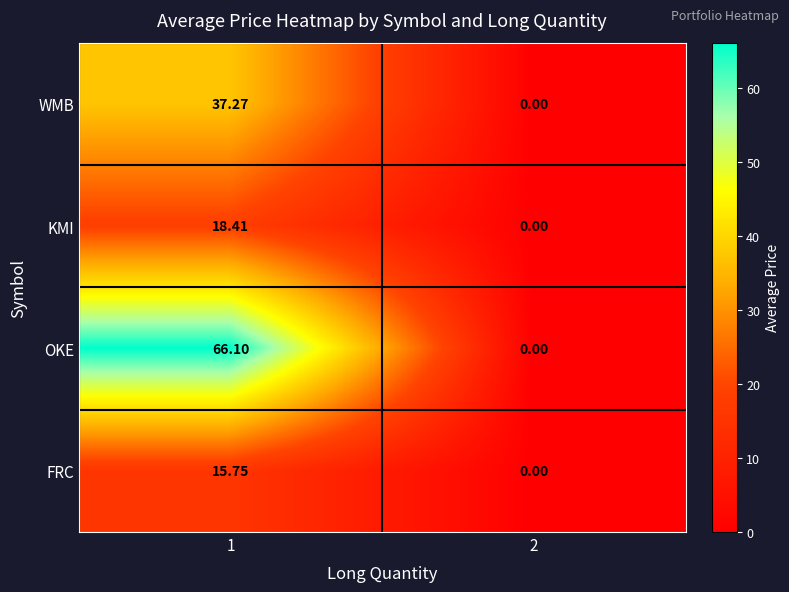

Is the value of WMB at 1 greater than the value of FRC at 1?

Yes